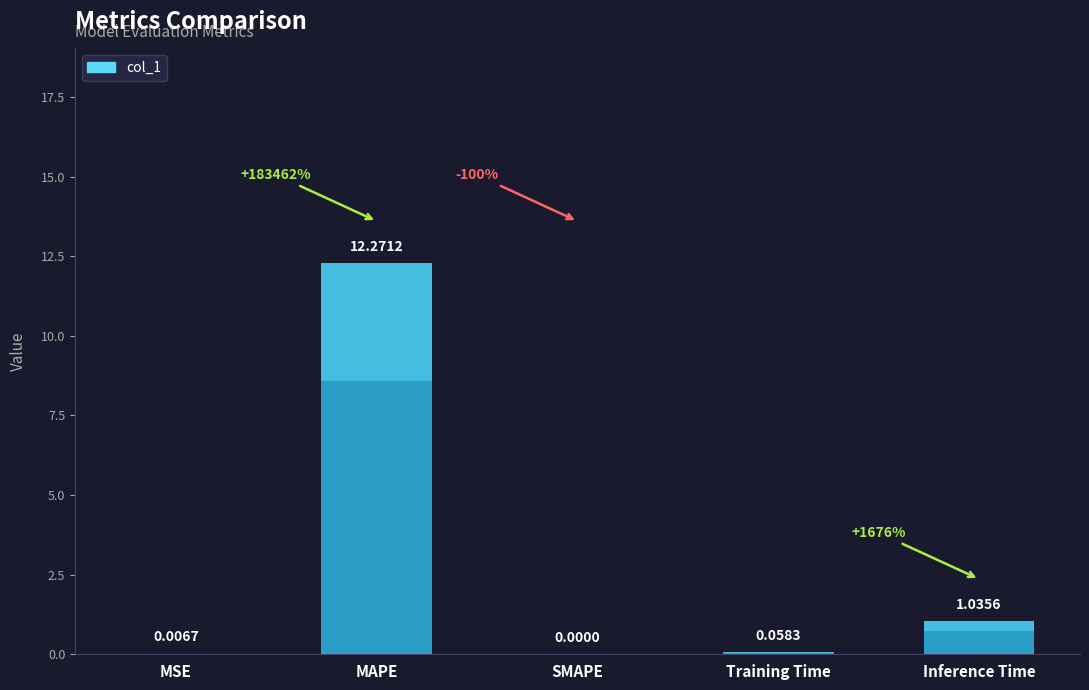

What position from the left is Training Time?

4